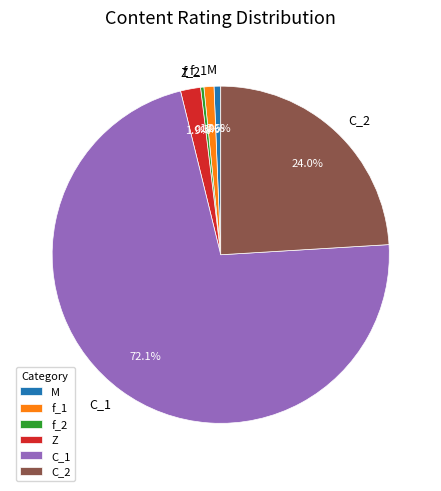

What portion of the pie excludes f_2?

99.7%